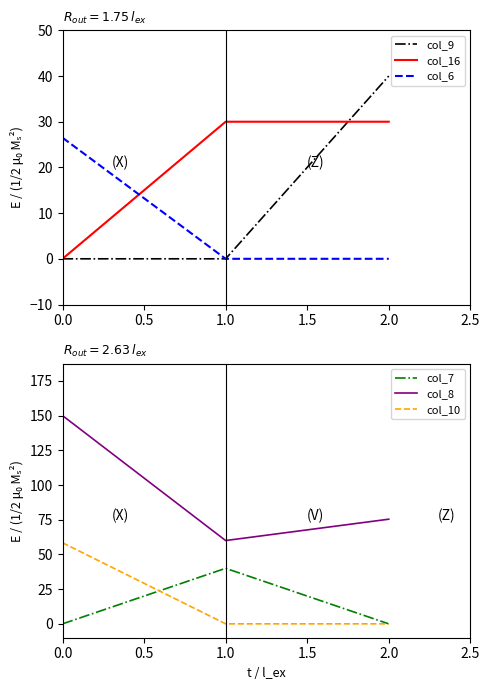

What is the maximum value for col_6?

26.5